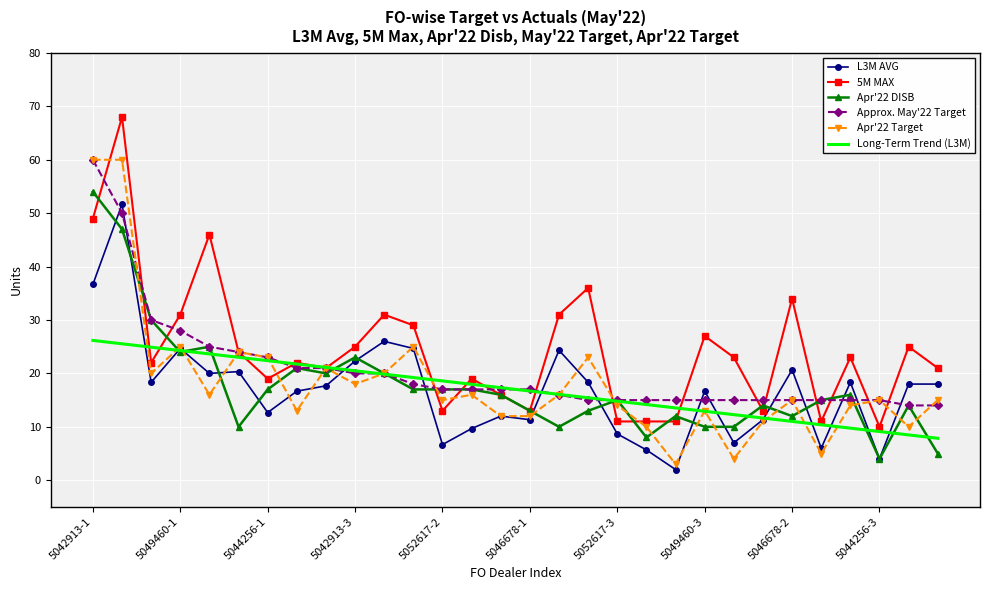

What is the minimum value shown in the chart?

2.0